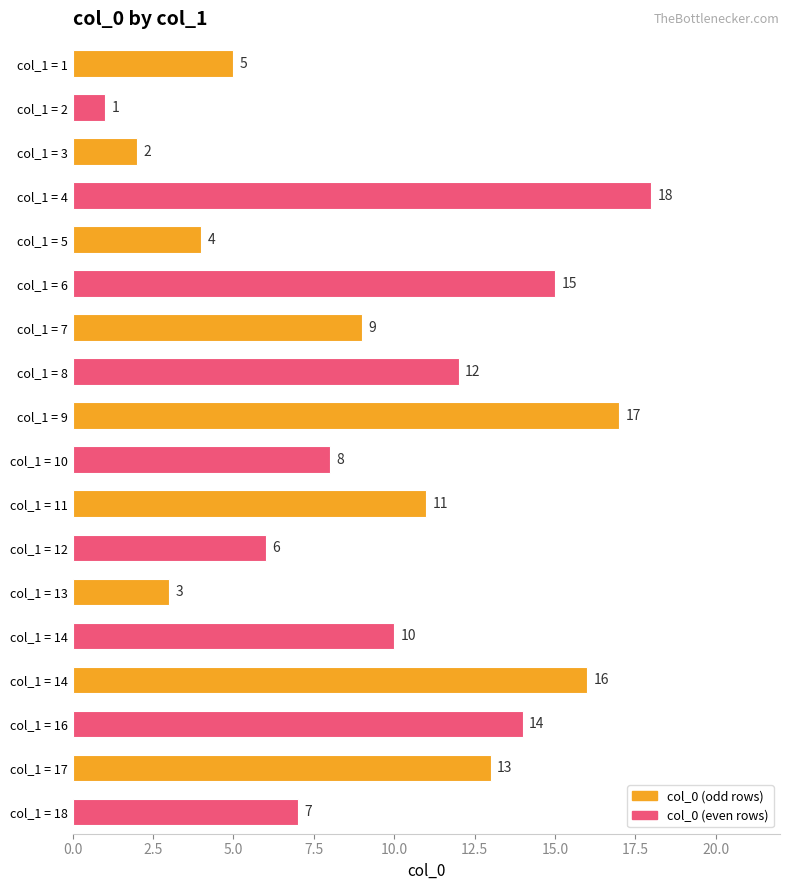

What is the average value?

10